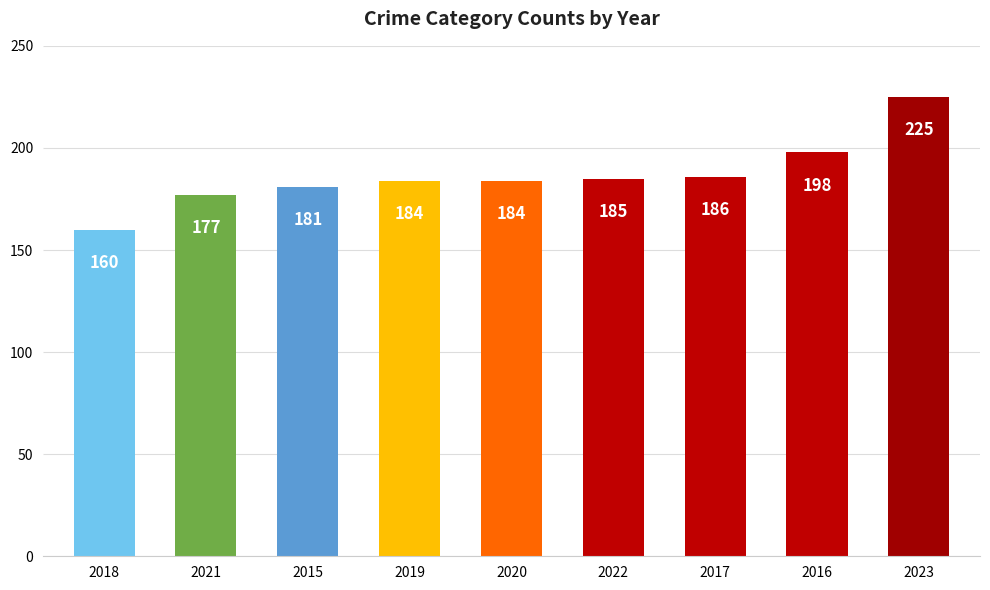

What is the difference between the second highest and second lowest values?

21